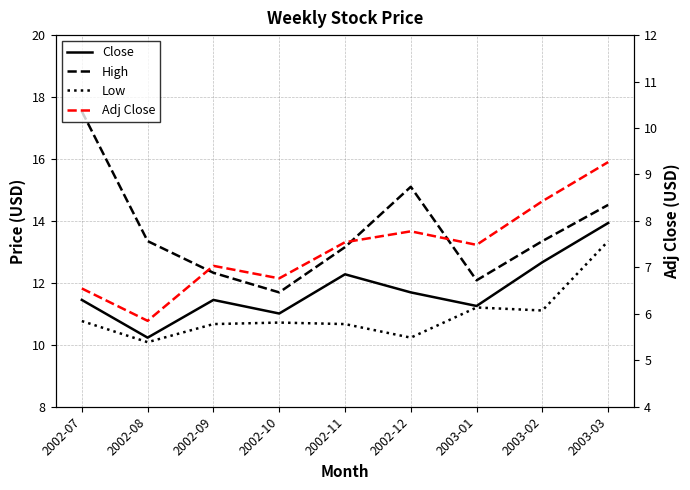

List the series in order of their peak value, highest first.

High, Close, Low, Adj Close